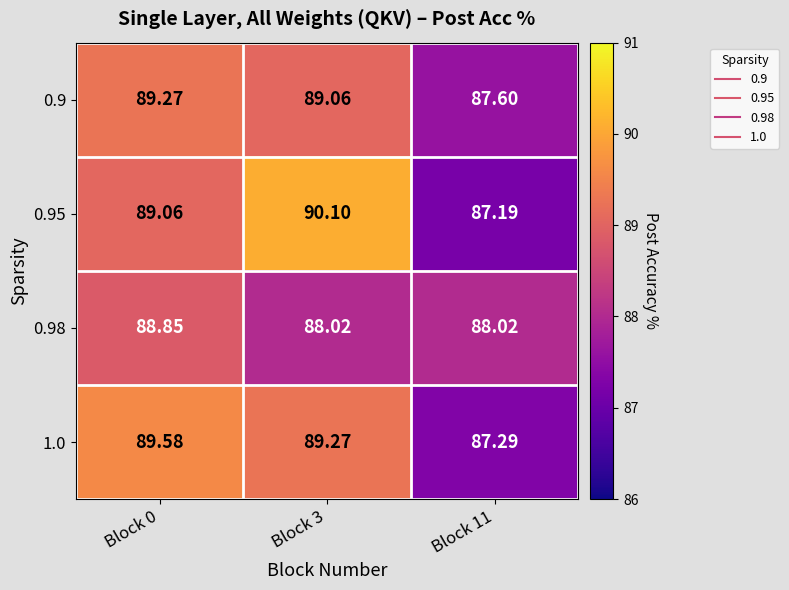

Is the value of 0.9 at Block 11 greater than the value of 0.95 at Block 0?

No